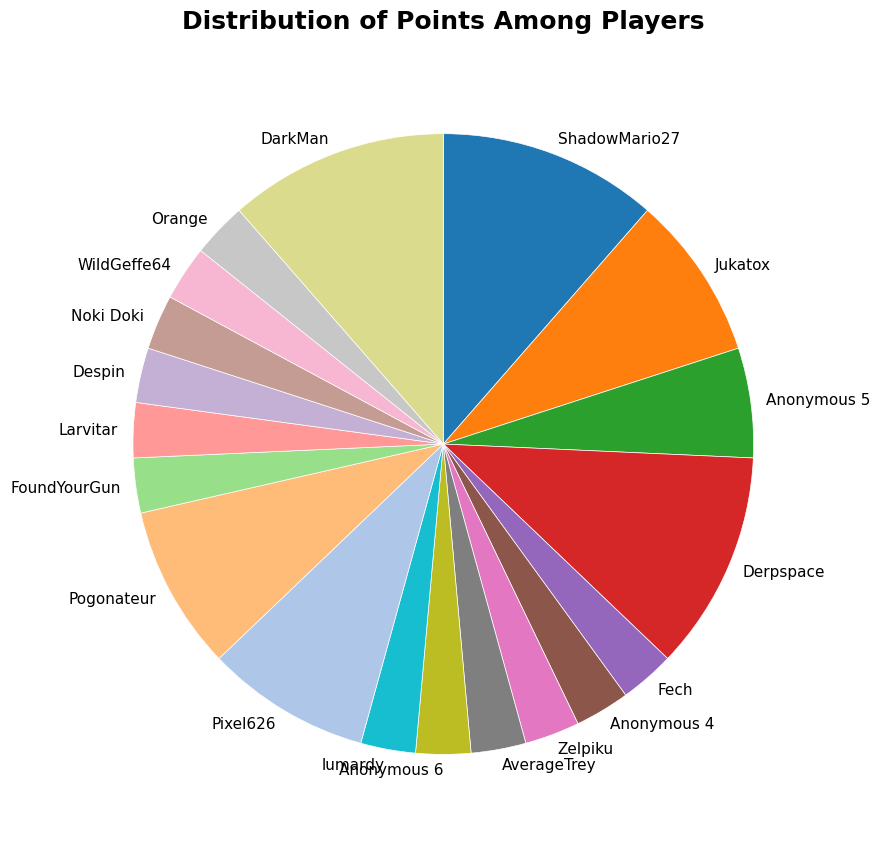

Count the number of slices in the pie.

19